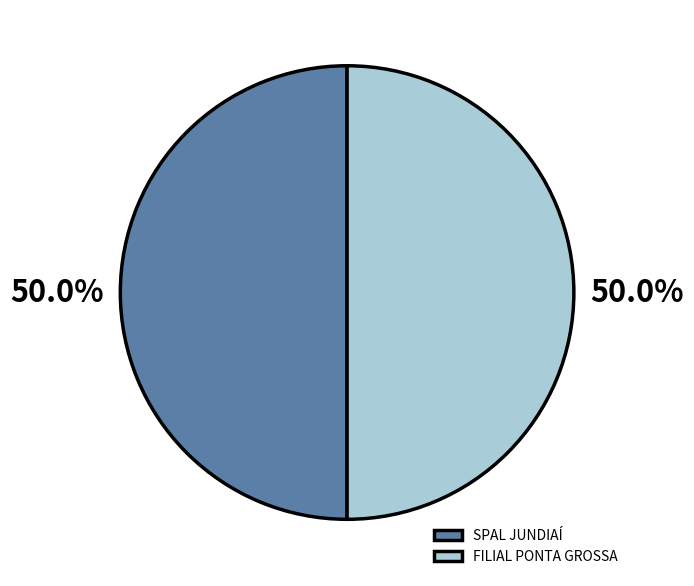

Approximately how many times larger is the value at SPAL JUNDIAÍ compared to FILIAL PONTA GROSSA?

1.0